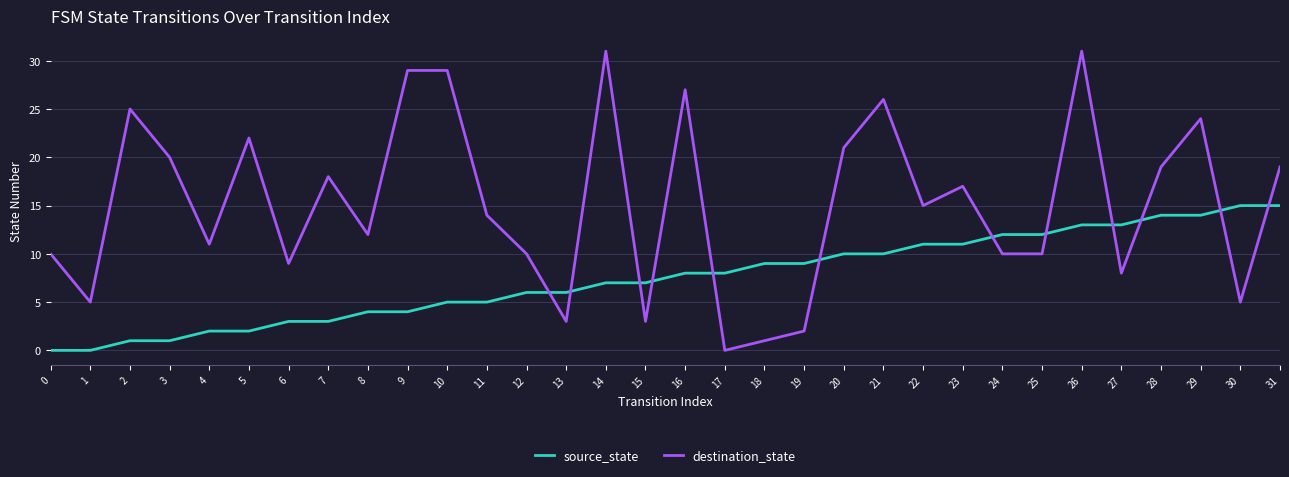

True or false: destination_state has more than 2 interior local peaks.

True